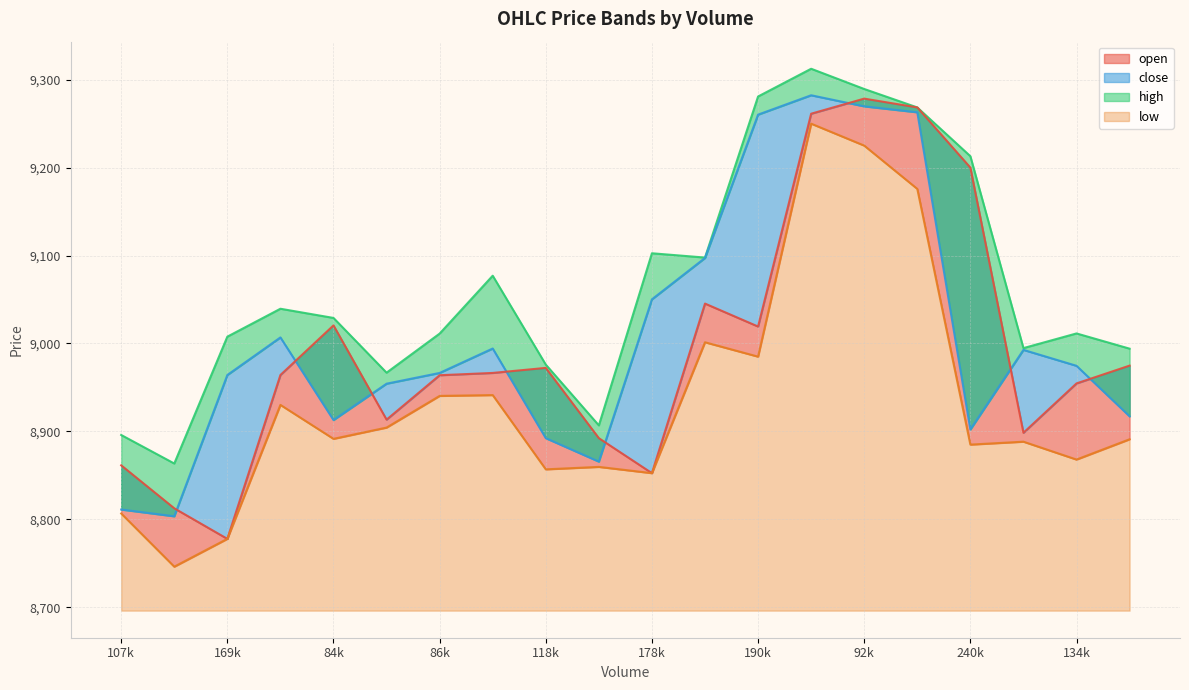

Which series changed the most between 50552 and 39192?

close